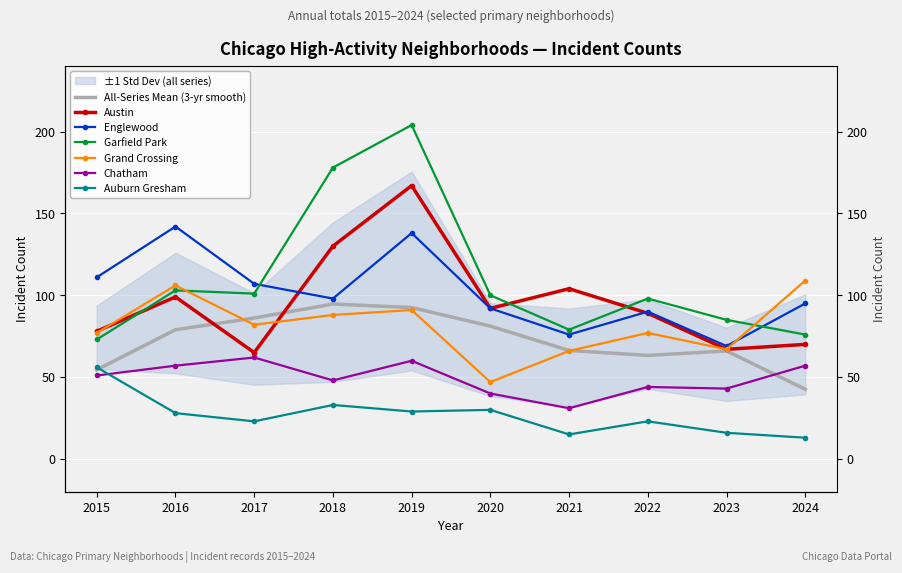

Which series ends up on top after the final intersection of Austin and Englewood?

Englewood